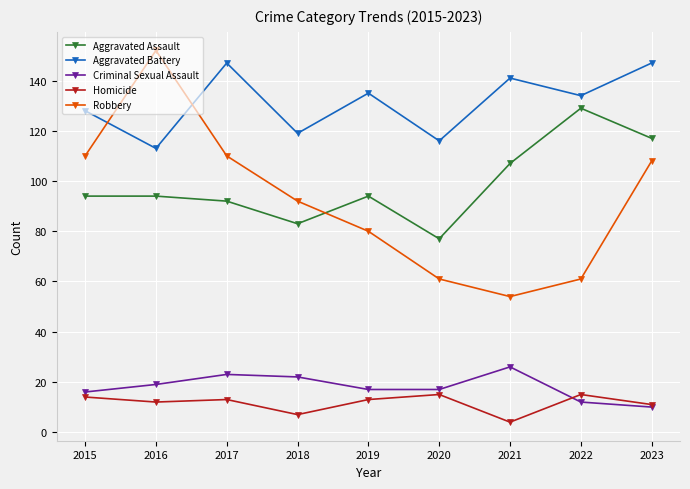

Rank the series at 2018 from highest to lowest value.

Aggravated Battery, Robbery, Aggravated Assault, Criminal Sexual Assault, Homicide